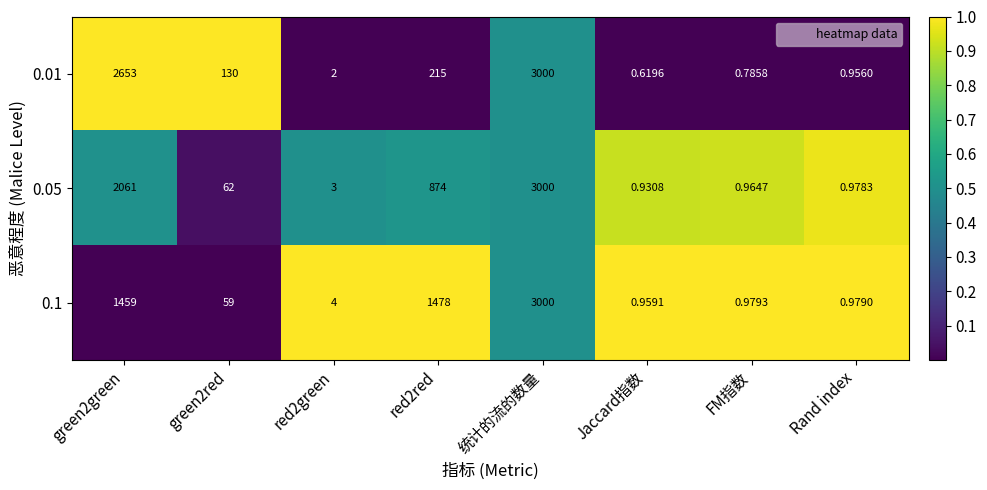

At which category is the sum across all series the highest?

统计的流的数量